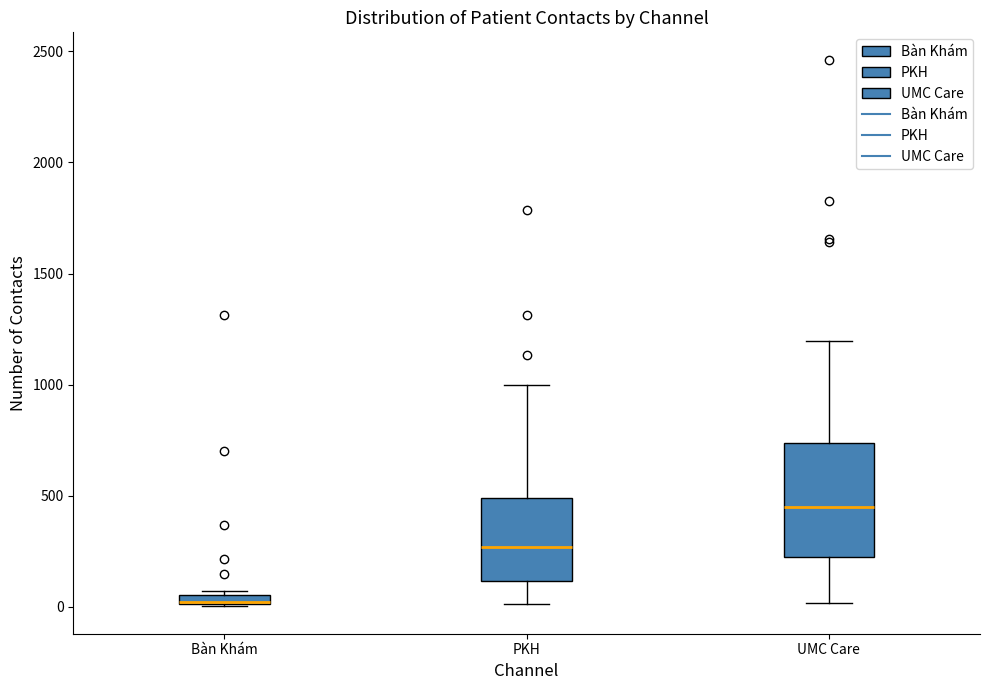

Comparing the boxes themselves (not the whiskers), which one is the tallest?

UMC Care